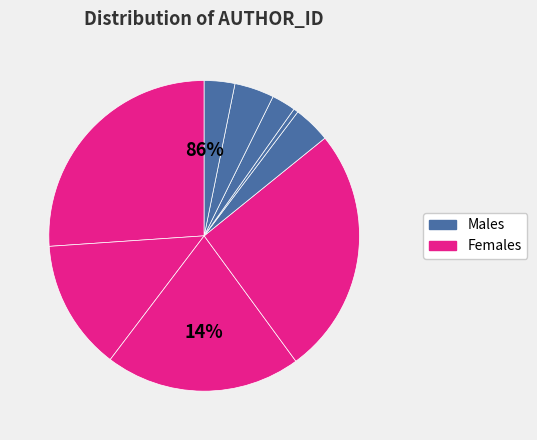

How many slices are in this pie chart?

9